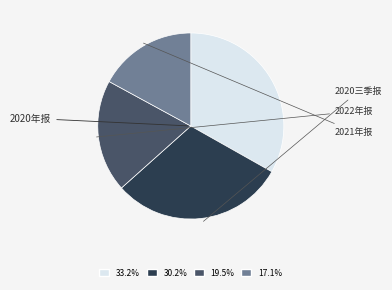

Is there a majority slice in this chart?

No